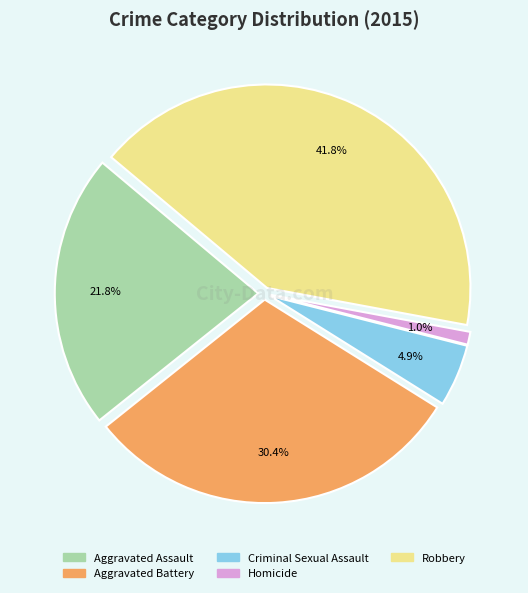

The Robbery slice represents 42% of the pie. True or false?

True